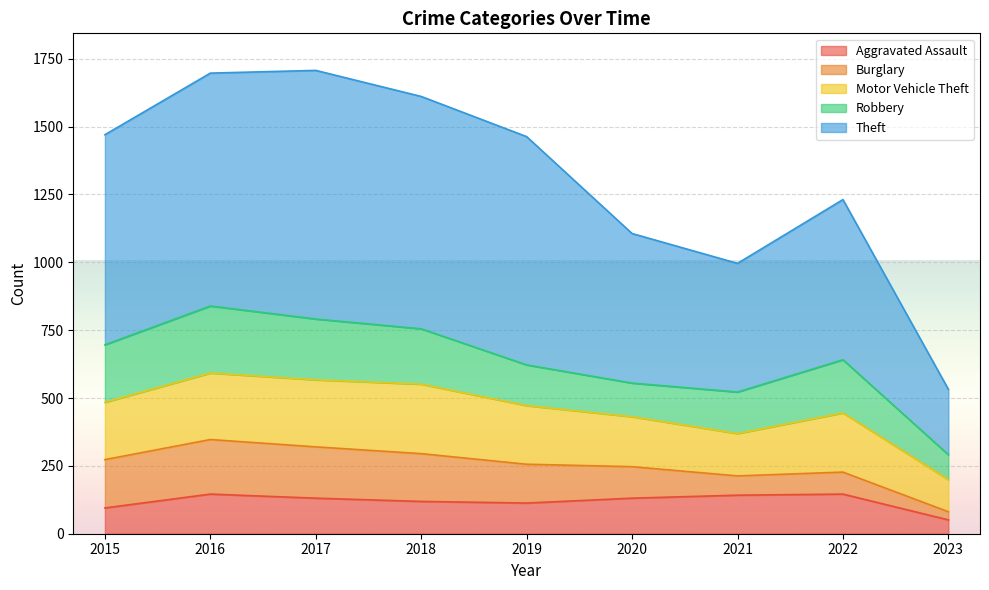

True or false: Robbery has more than 0 interior local peaks.

True